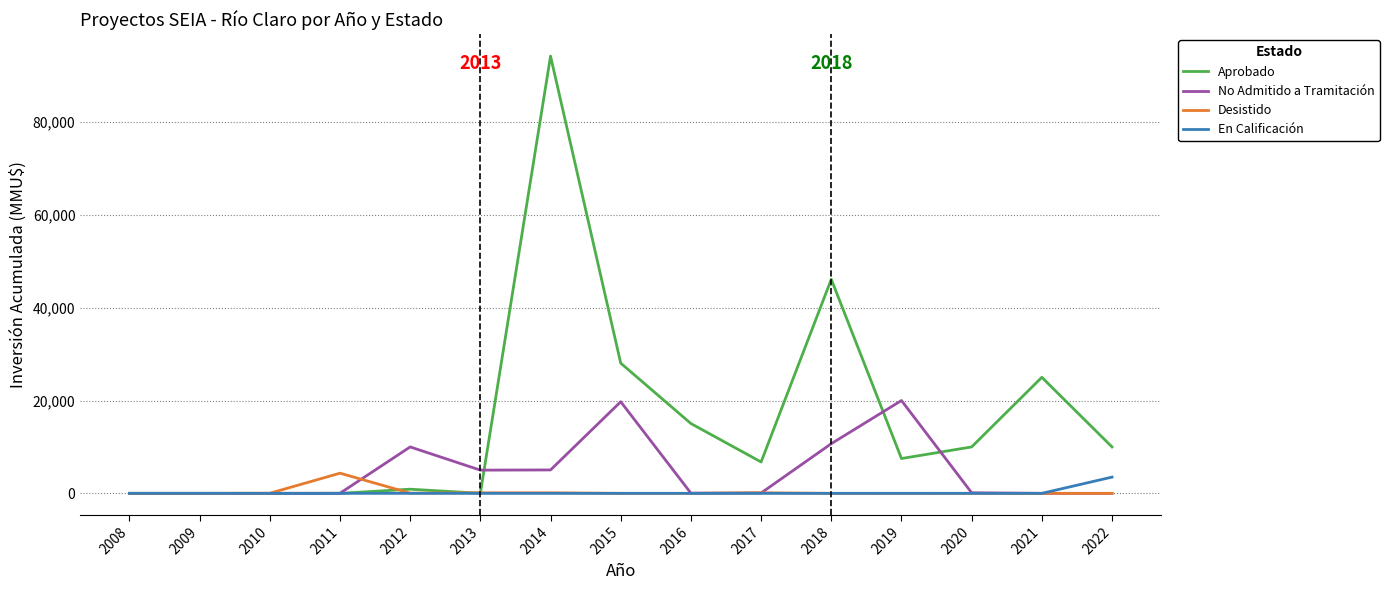

What is the maximum value shown in the chart?

94200